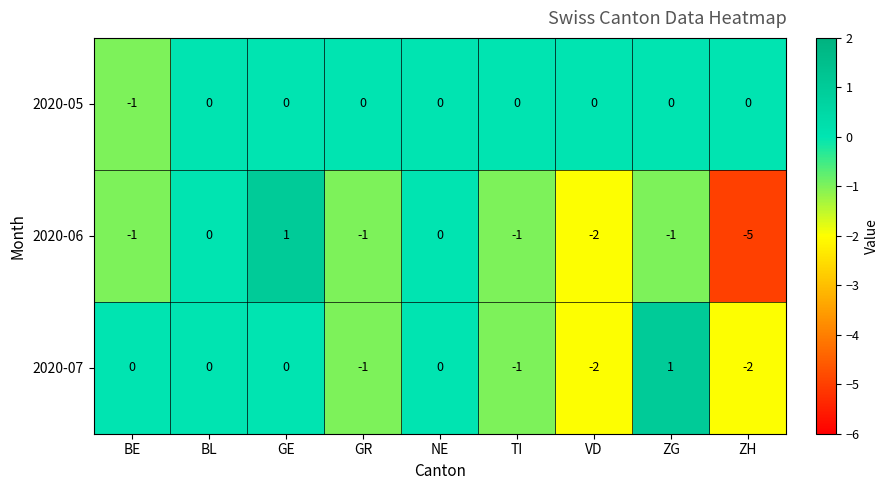

What is the sum of all 2020-07 values?

-5